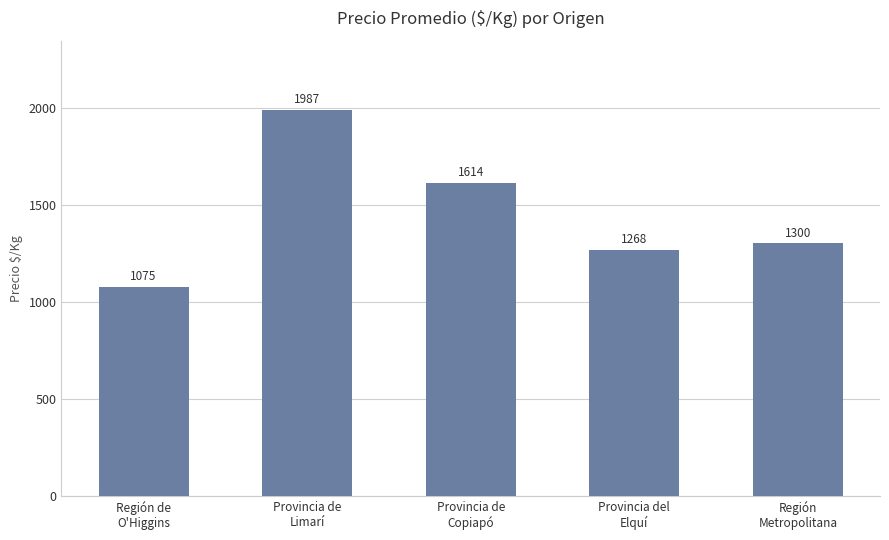

What is the label of the 1st bar from the right?

Región
Metropolitana